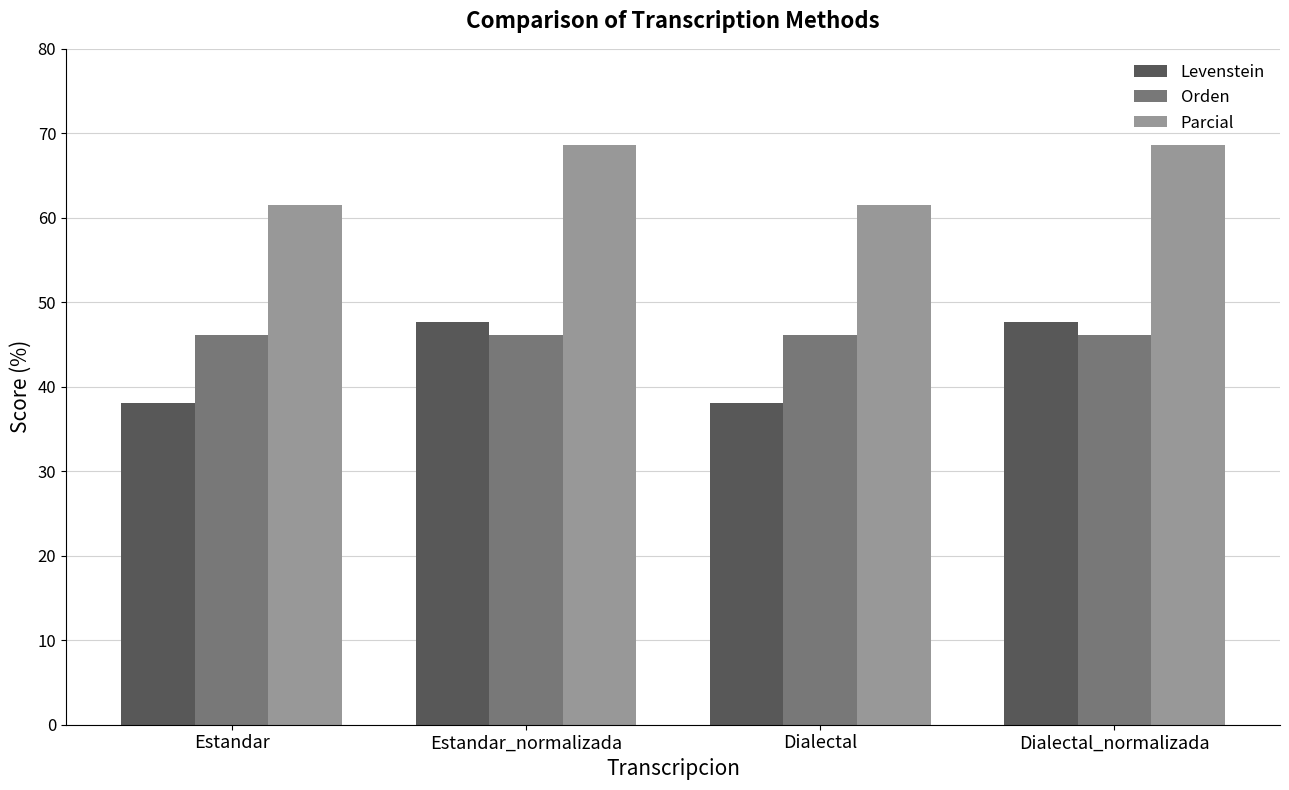

What is the total value across all series at Dialectal?

145.8